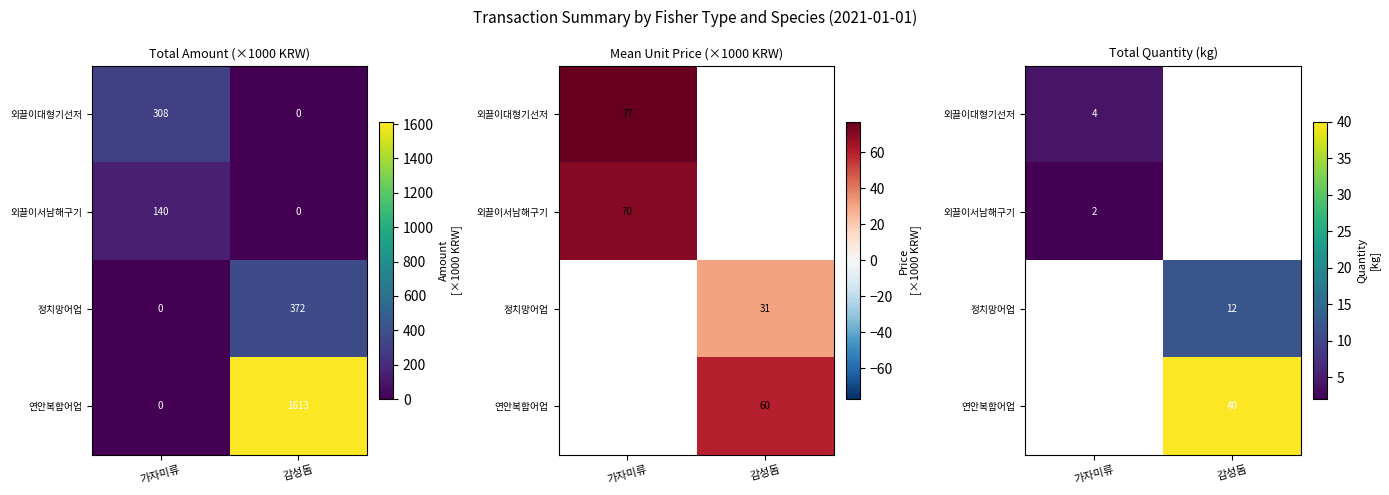

What is the spread (max minus min) of values at 가자미류?

2.0